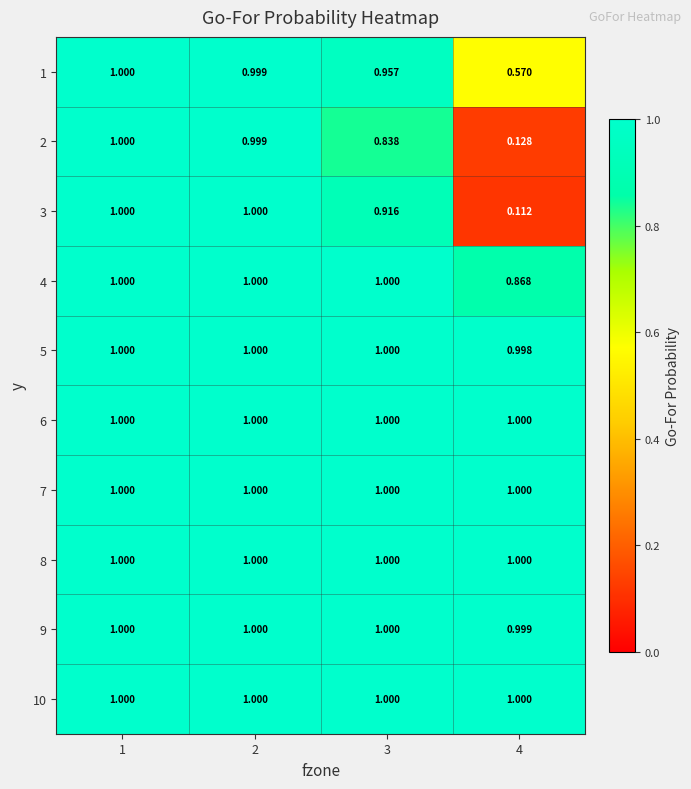

How many series are shown in this chart?

10